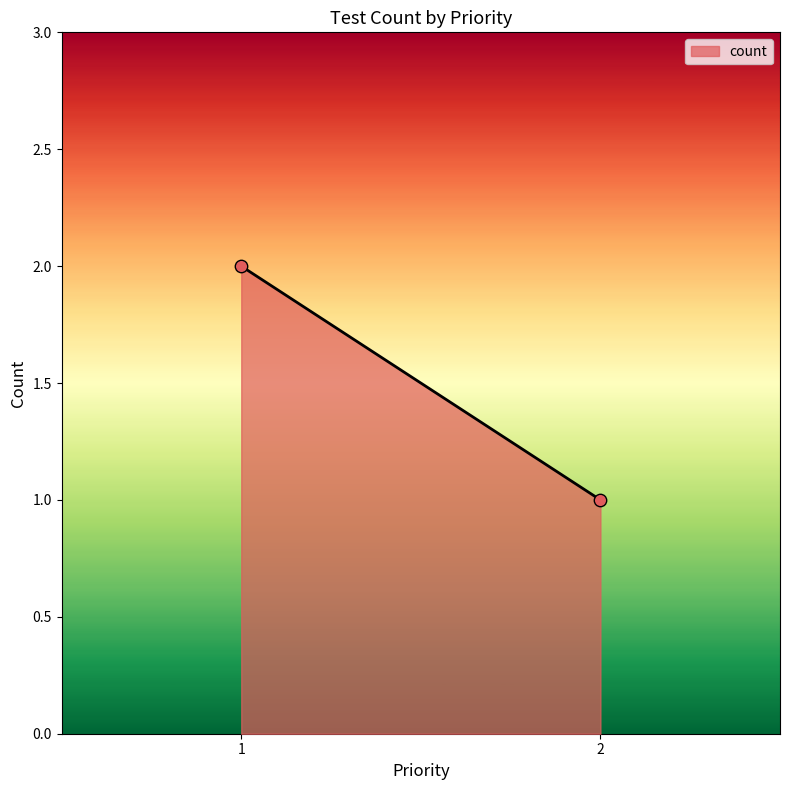

List the coordinates of all points as (X, Y) pairs, reading left to right.

(1, 2)  (2, 1)